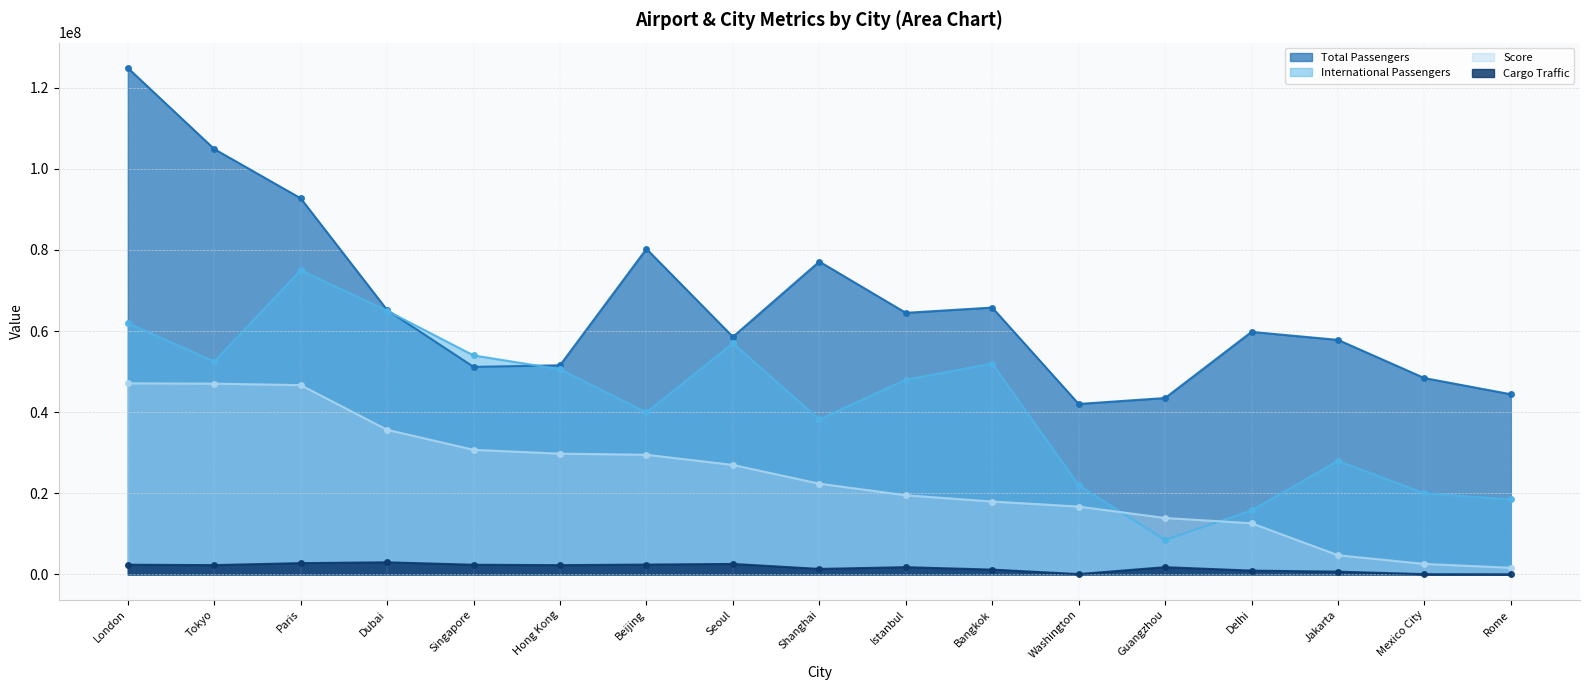

True or false: Cargo Traffic has a value of 368331 at Delhi.

False